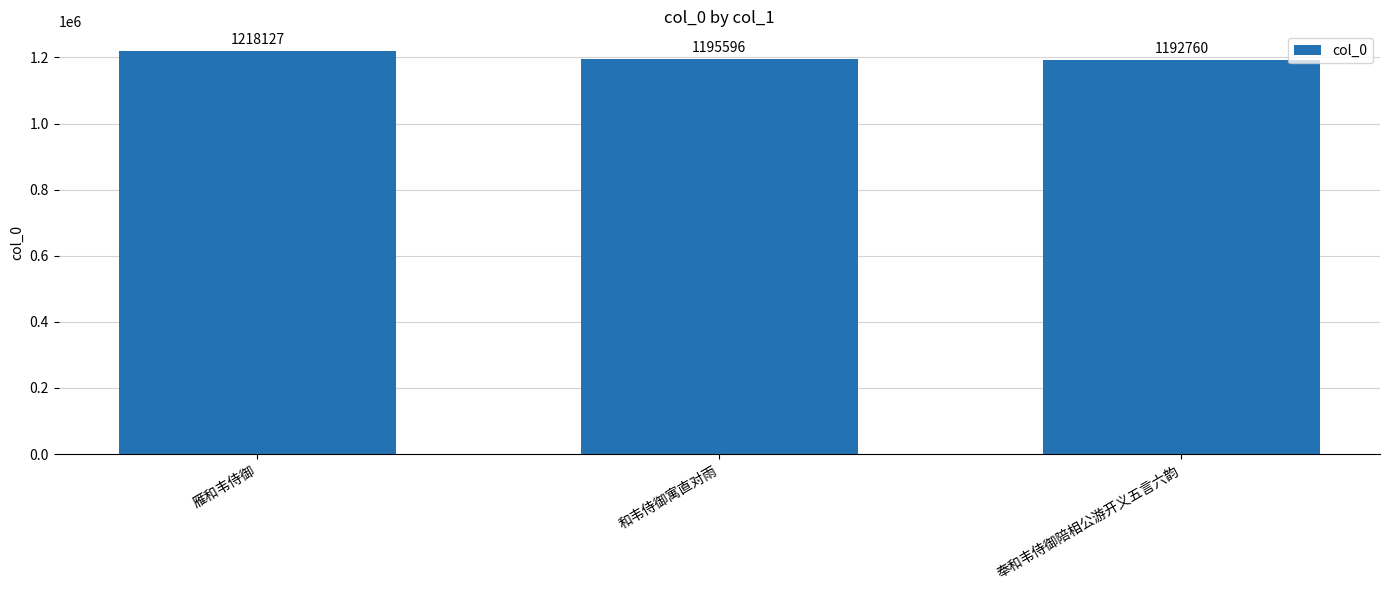

True or false: the data shows 280599 at 奉和韦侍御陪相公游开义五言六韵.

False